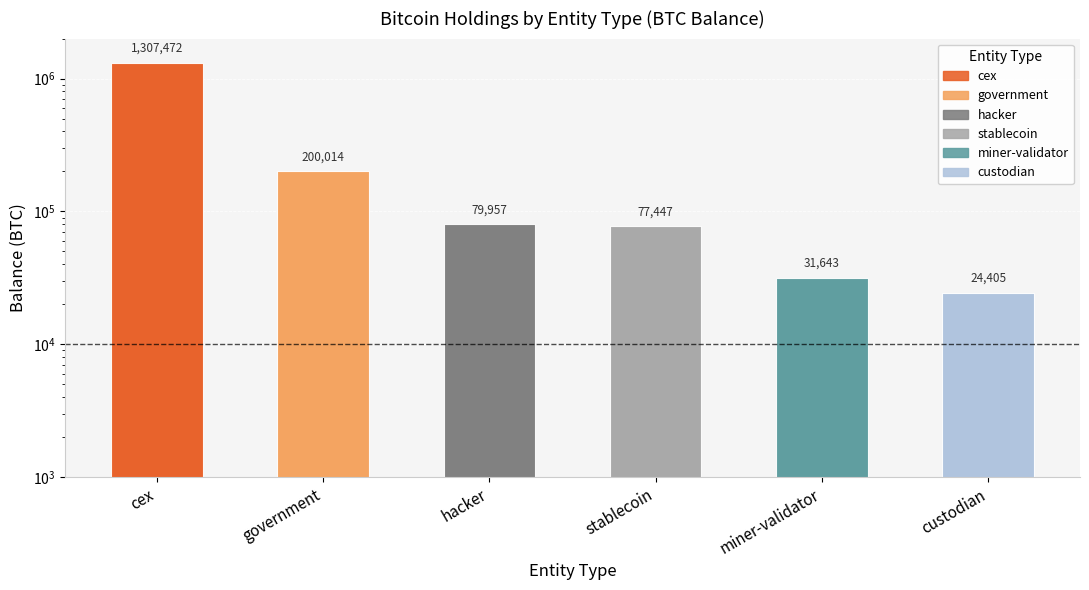

List the labels in order of value, largest first.

cex, government, hacker, stablecoin, miner-validator, custodian